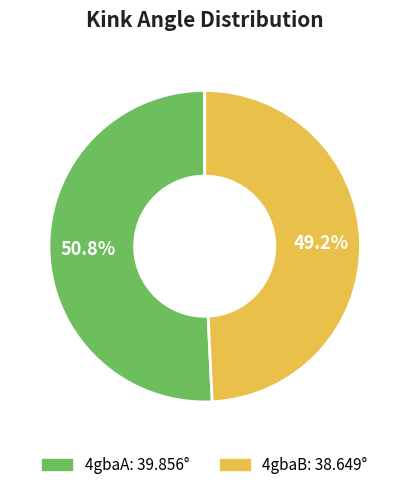

True or false: 4gbaA accounts for 45% of the total.

False